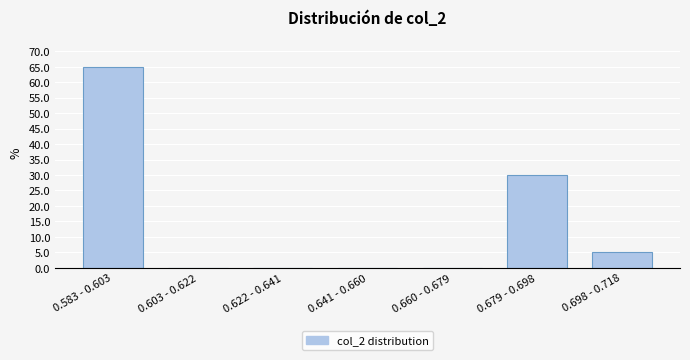

Reading left to right, list all the values displayed in this chart.

0.583 - 0.603=65	0.603 - 0.622=0	0.622 - 0.641=0	0.641 - 0.660=0	0.660 - 0.679=0	0.679 - 0.698=30	0.698 - 0.718=5